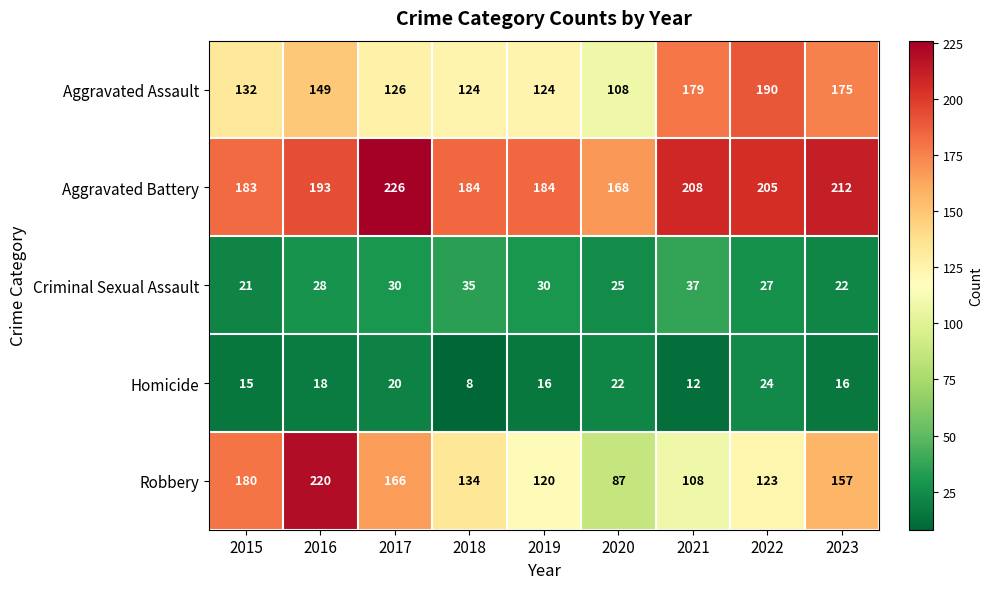

Which label corresponds to the largest value in the chart?

2017